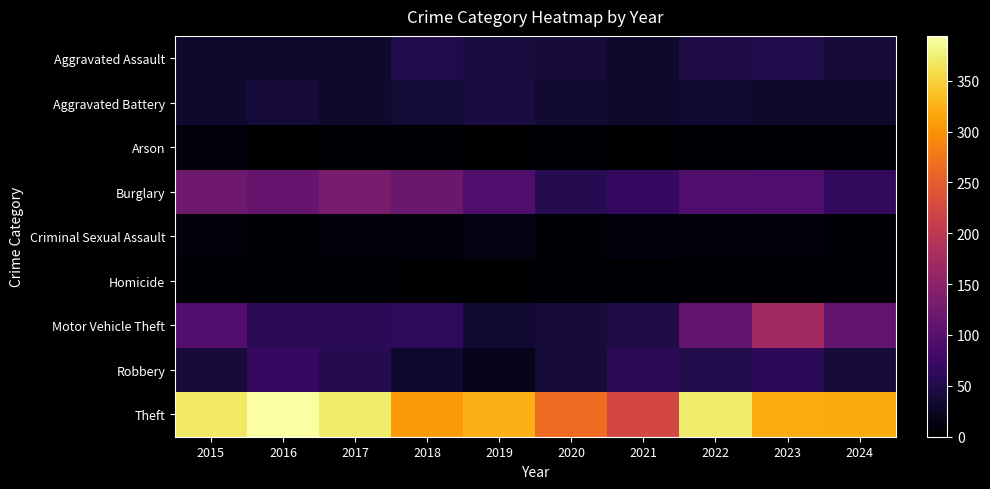

Which category has the highest value across all series?

2016